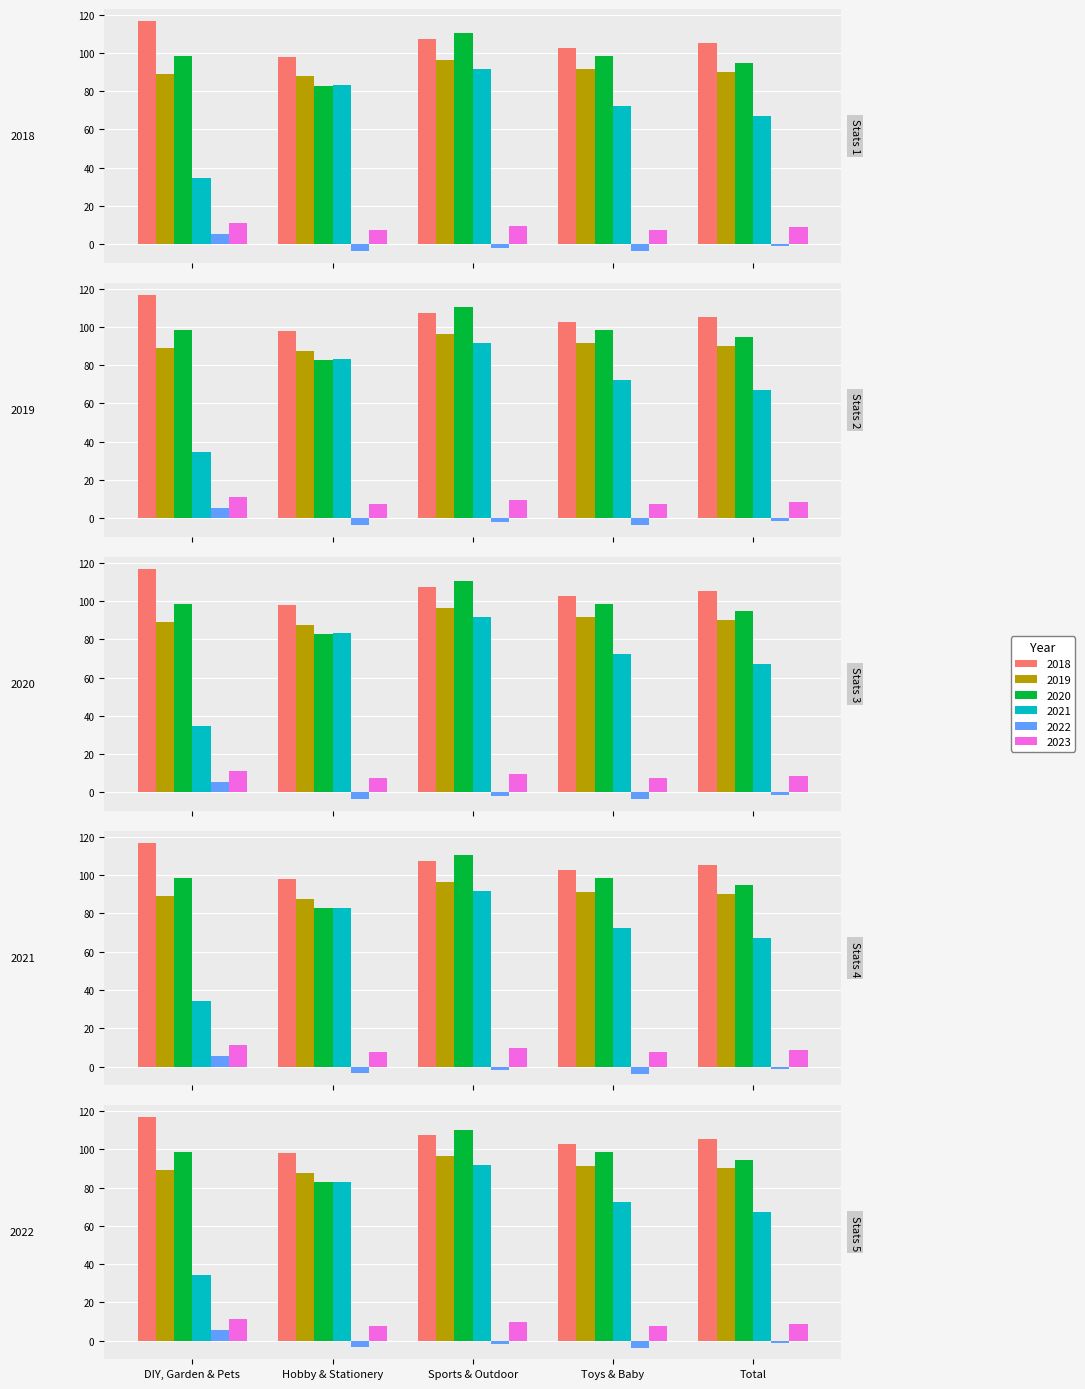

Are the bars grouped side by side (vs. stacked)?

Yes